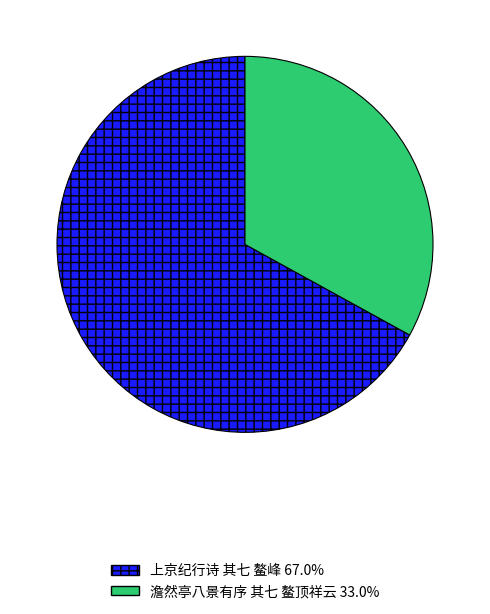

How many slices are in this pie chart?

2